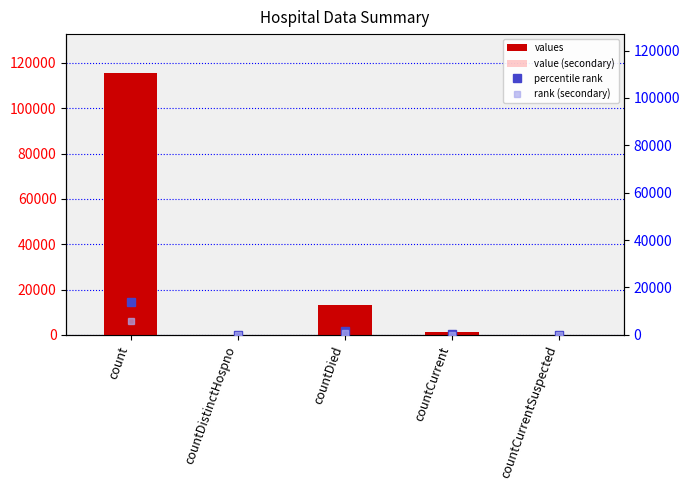

Reading left to right, transcribe all the data shown in this chart.

values: 115379.0	0.0	13343.0	1383.0	0.0
value (secondary): 17306.8	0.0	2001.4	207.4	0.0
percentile rank: 13845.5	0.0	1601.2	166.0	0.0
rank (secondary): 5769.0	0.0	667.2	69.2	0.0